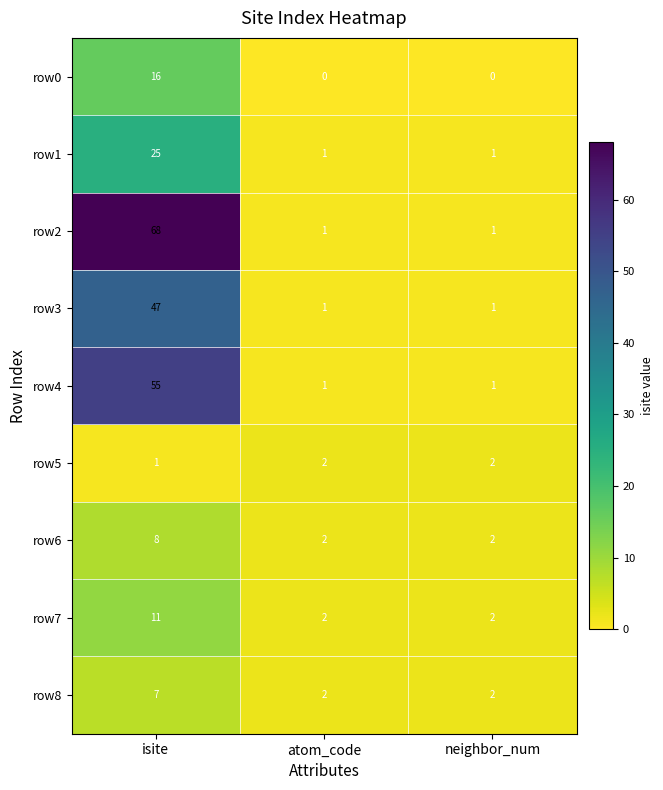

At which category is the sum across all series the highest?

isite